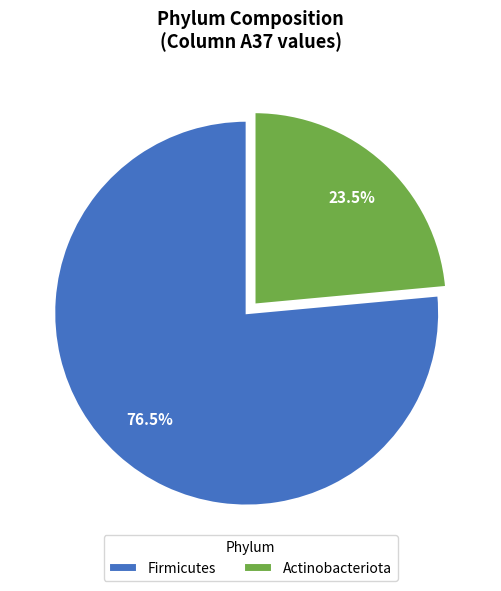

What is the ratio of the value at Actinobacteriota to the value at Firmicutes?

0.3